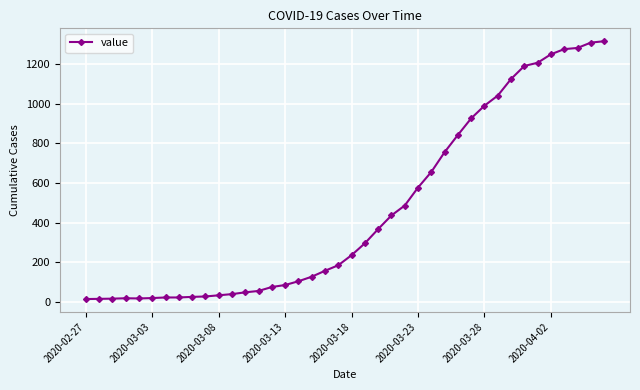

What is the average value?

466